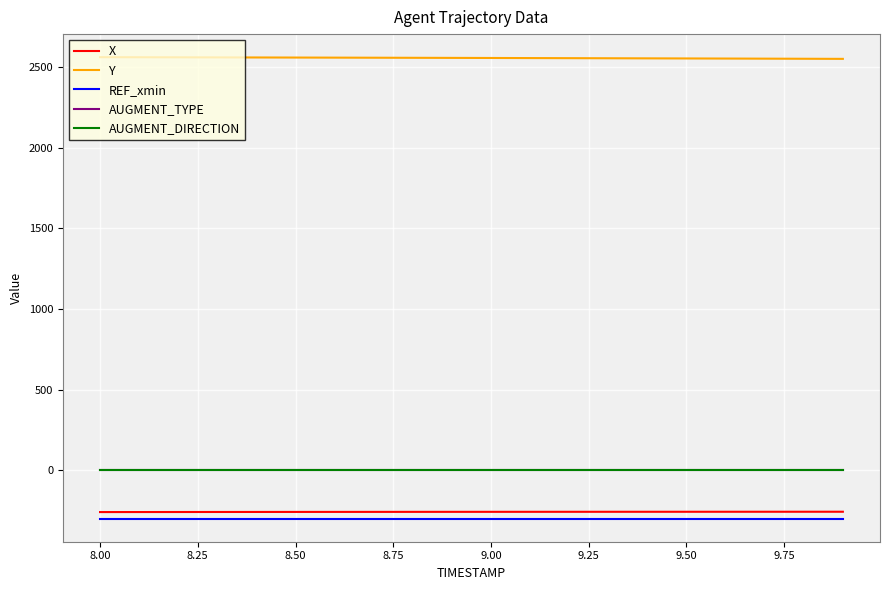

At how many categories does at least one series exceed 1767?

20